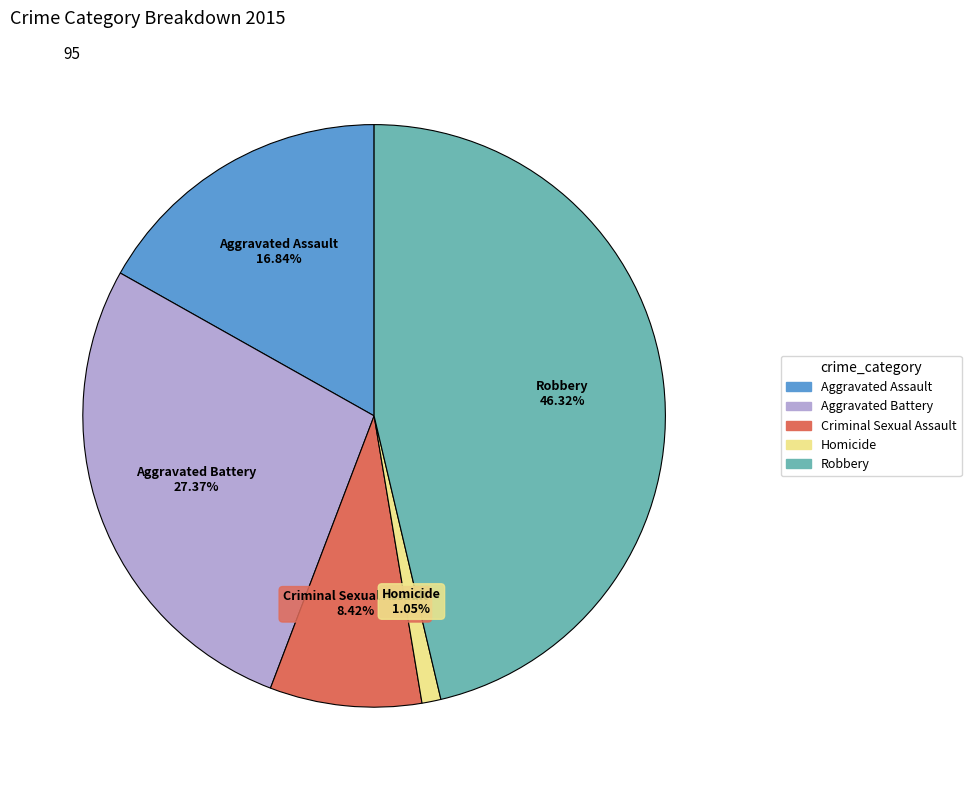

Which has a higher value, Aggravated Assault or Criminal Sexual Assault?

Aggravated Assault